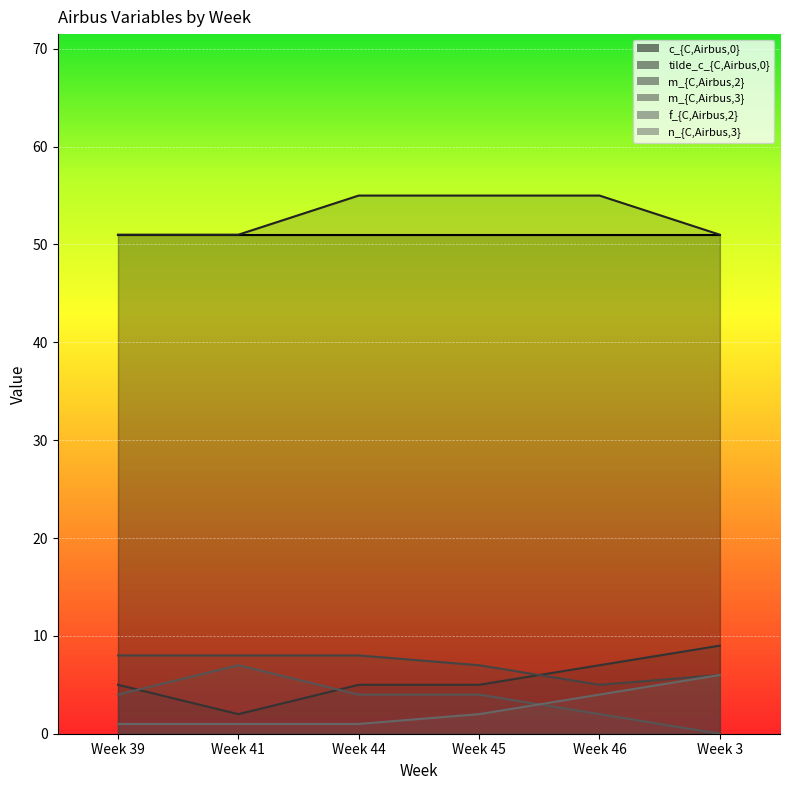

What is the difference between the maximum and second lowest values in the tilde_c_{C,Airbus,0} series?

4